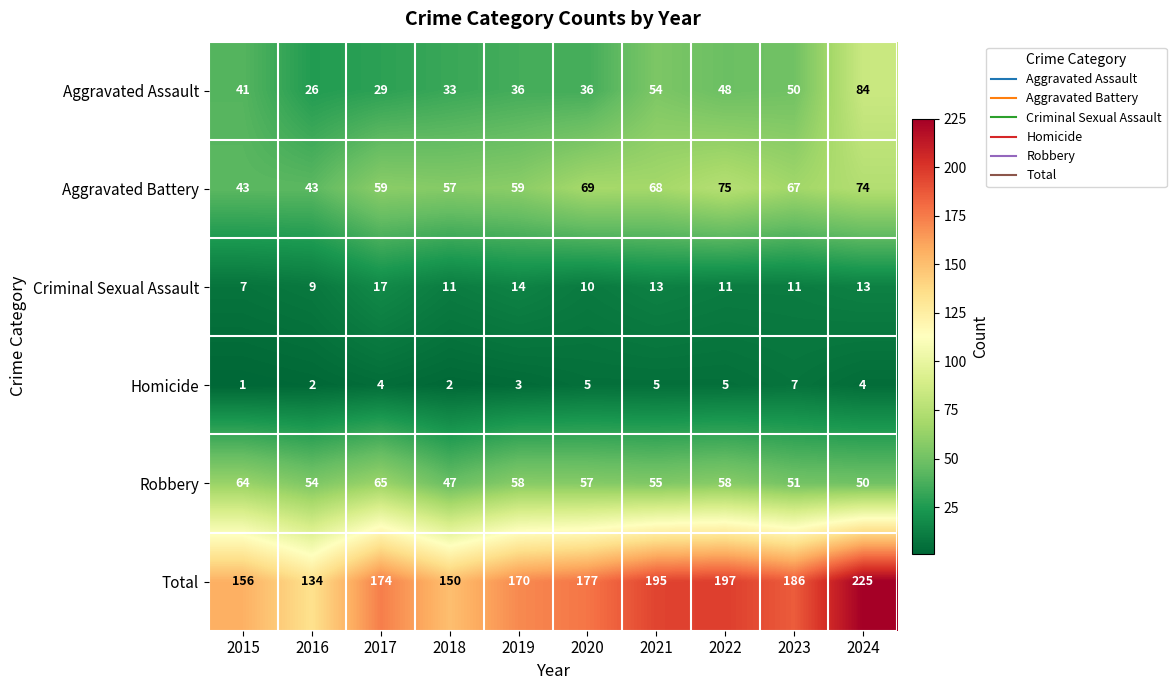

Which series has the largest total across all categories?

Total